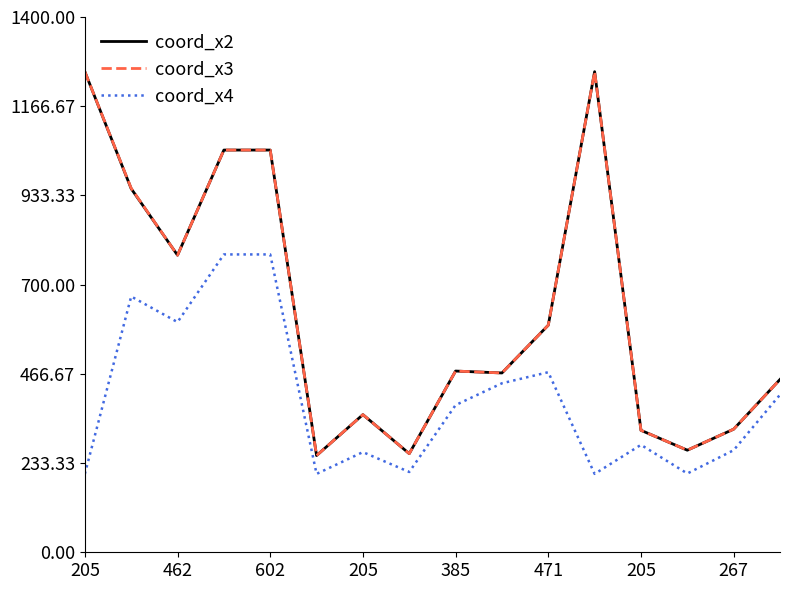

What is the minimum value shown in the chart?

205